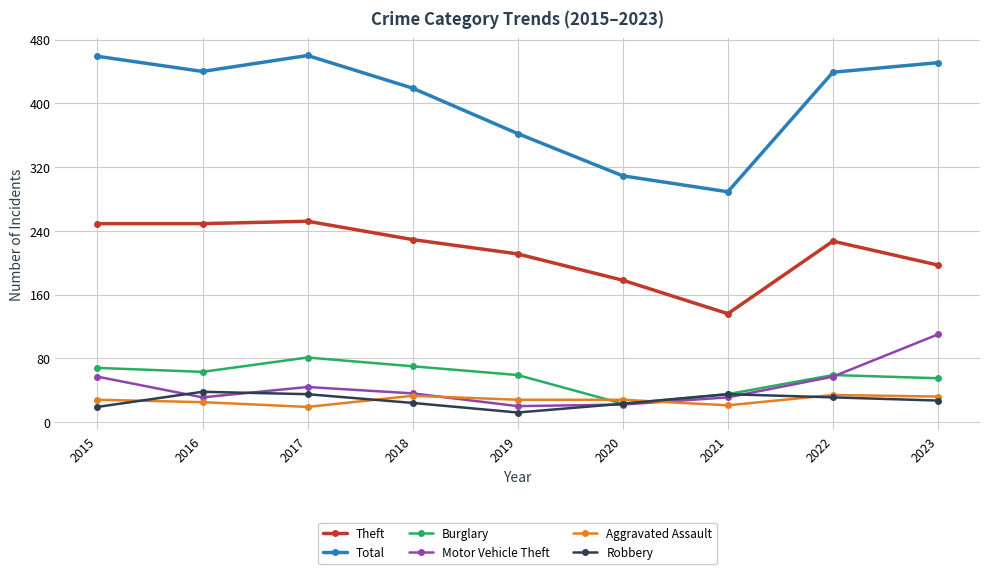

Which series has the widest spread of values?

Total